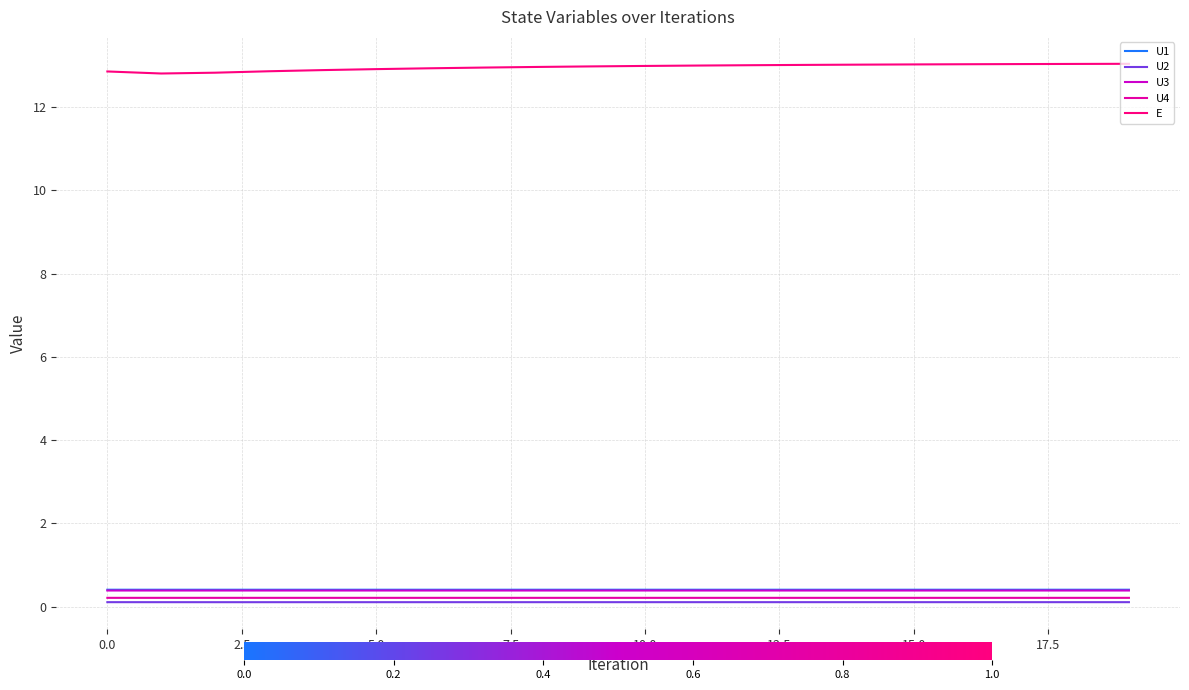

Which series has the largest total across all categories?

E